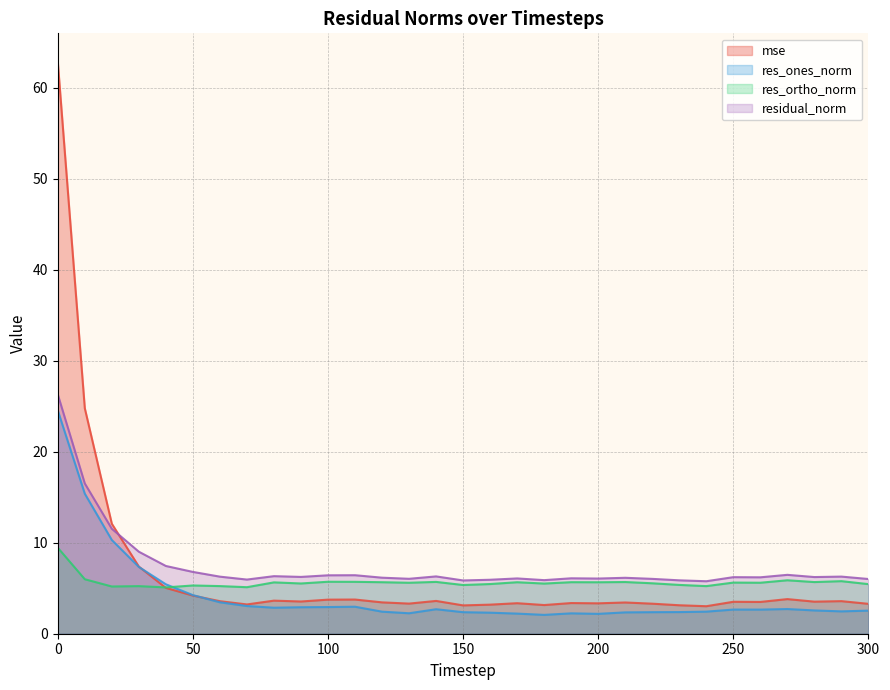

List the series in order of their overall mean, highest first.

residual_norm, mse, res_ortho_norm, res_ones_norm